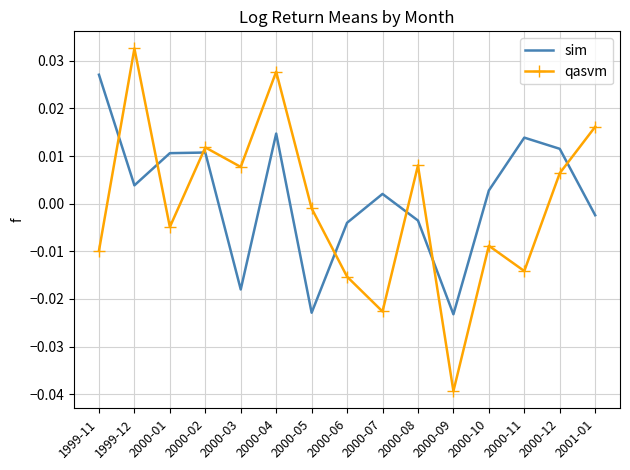

How many intersections are there between sim and qasvm?

7